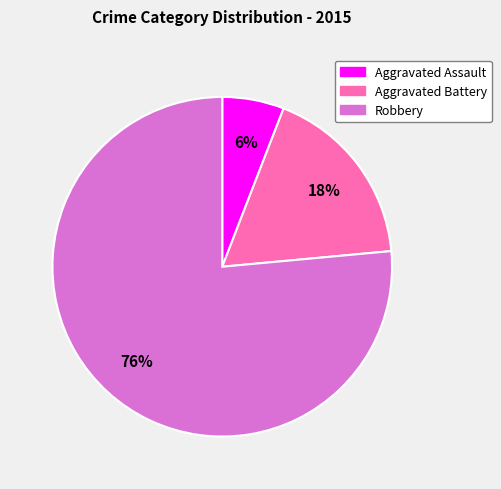

The Robbery slice represents 66% of the pie. True or false?

False